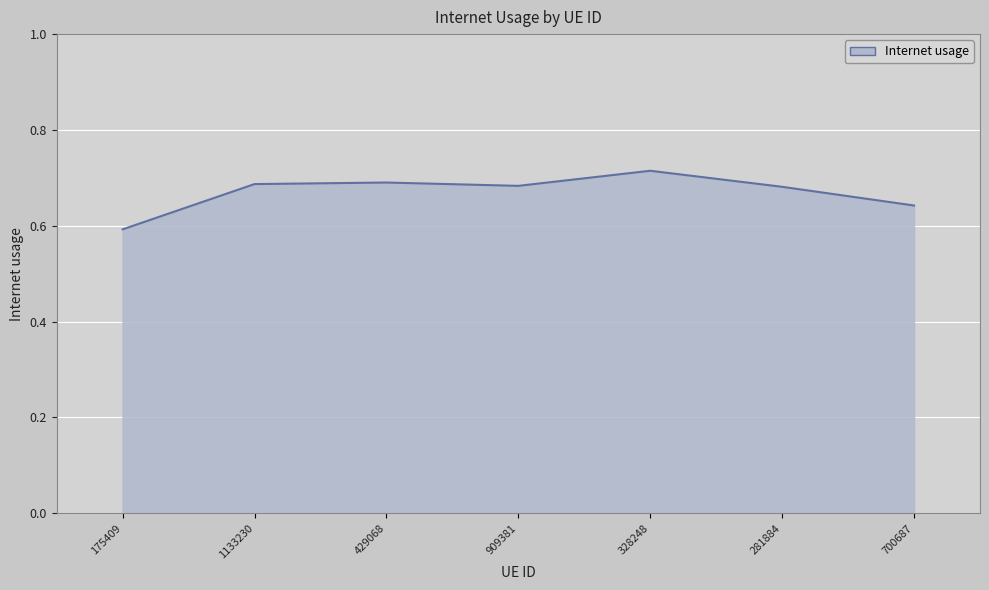

How many values are between 0 and 1?

7